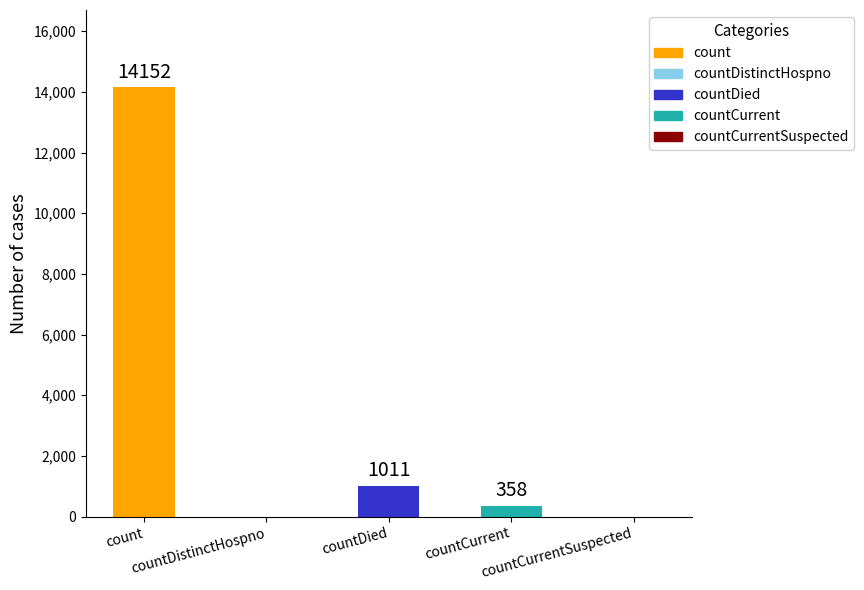

What is the approximate value at count?

14152